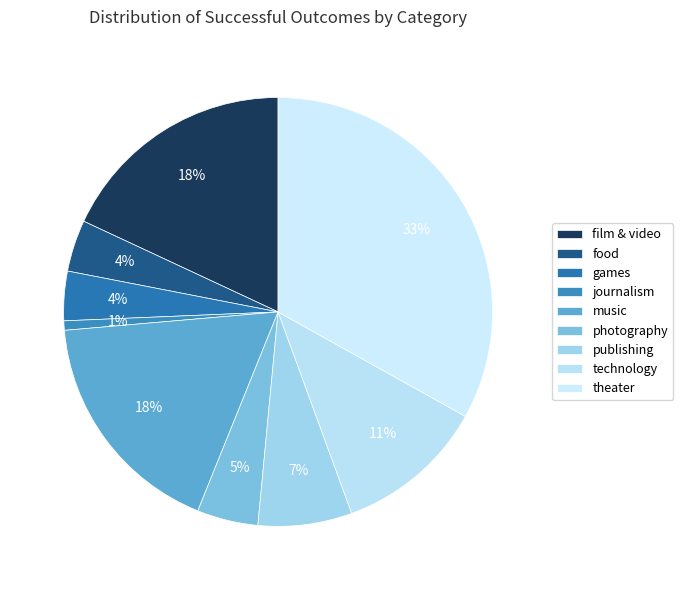

Approximately how many times larger is the value at music compared to food?

4.5